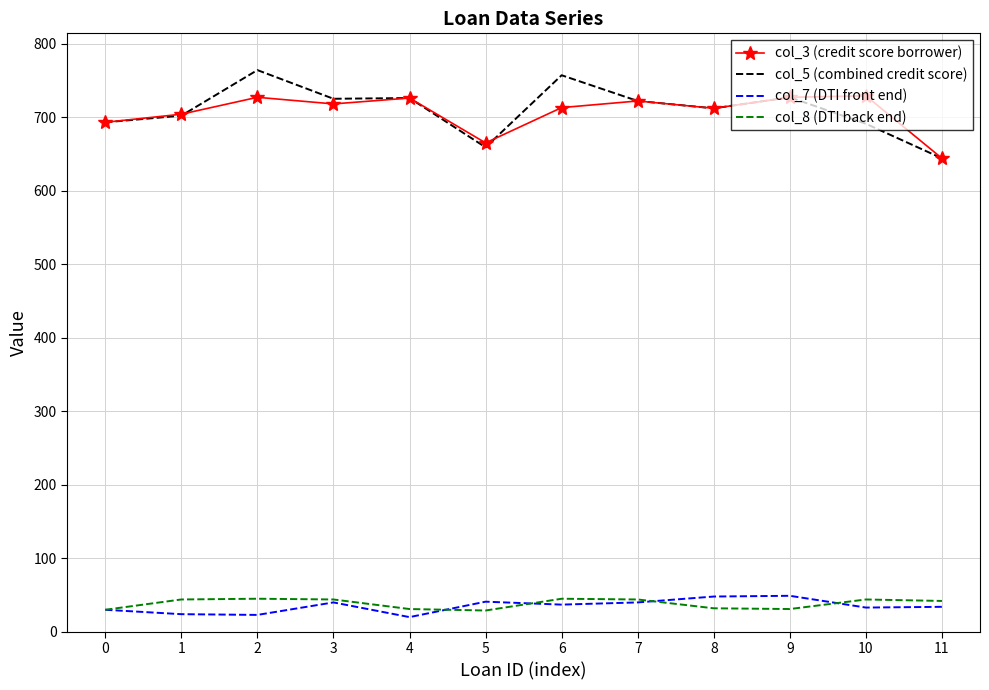

True or false: col_7 (DTI front end) and col_5 (combined credit score) cross at least once.

False